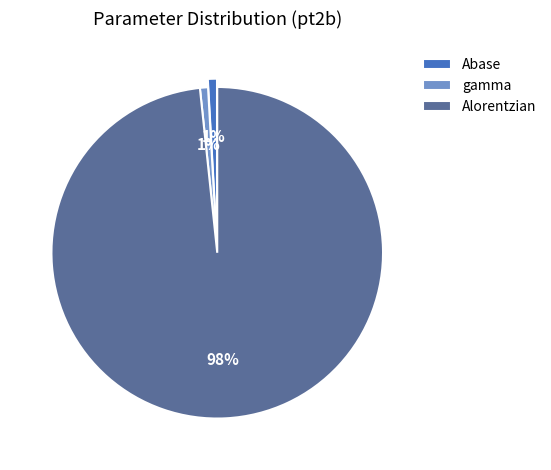

What percentage is the Alorentzian slice, to the nearest percent?

98%